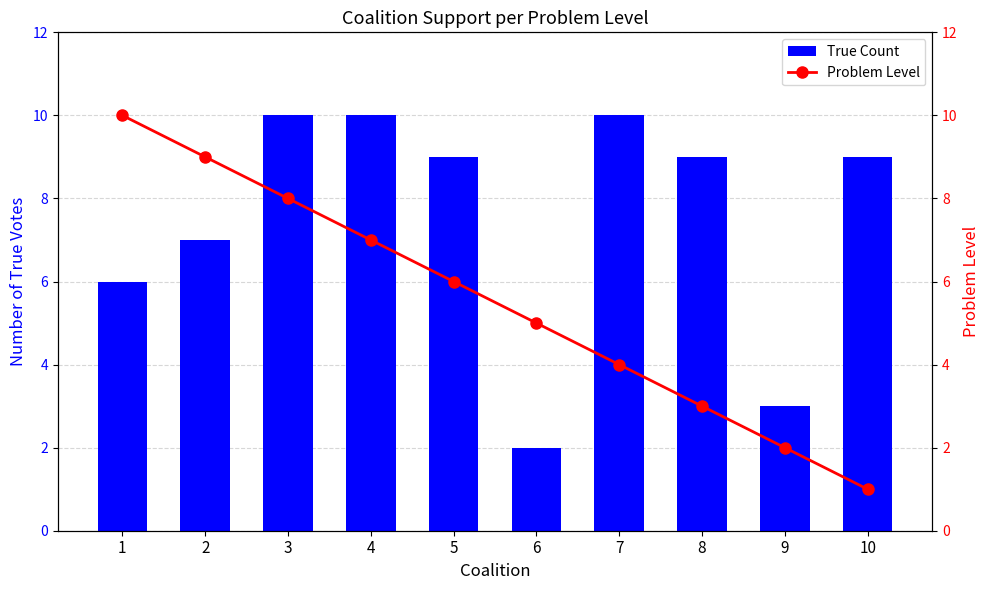

At 5, list the series in order from smallest to largest.

Problem Level, True Count